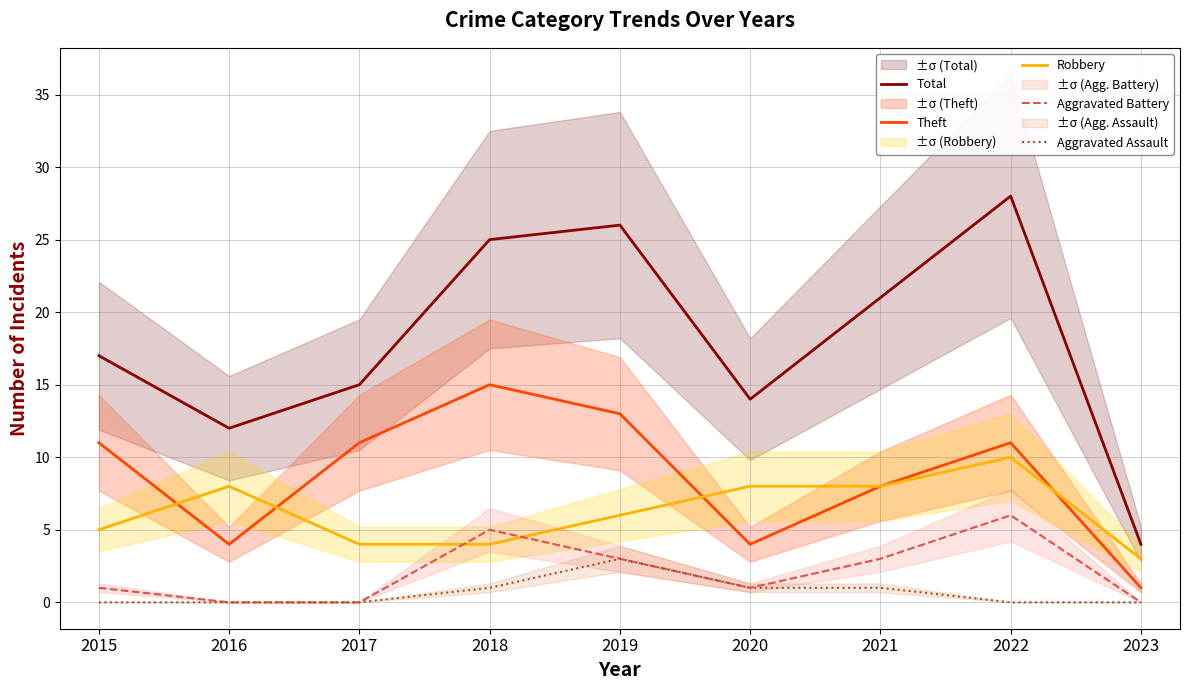

What is the difference between the Aggravated Battery values at 2022 and 2020?

5